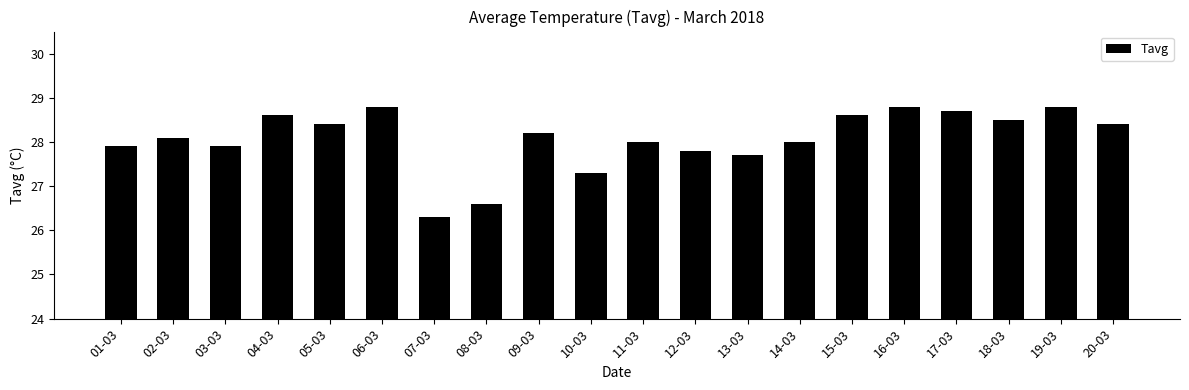

What is the average value?

28.1